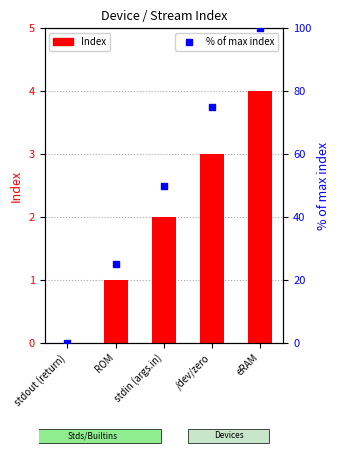

Which series has the largest total across all categories?

% of max index